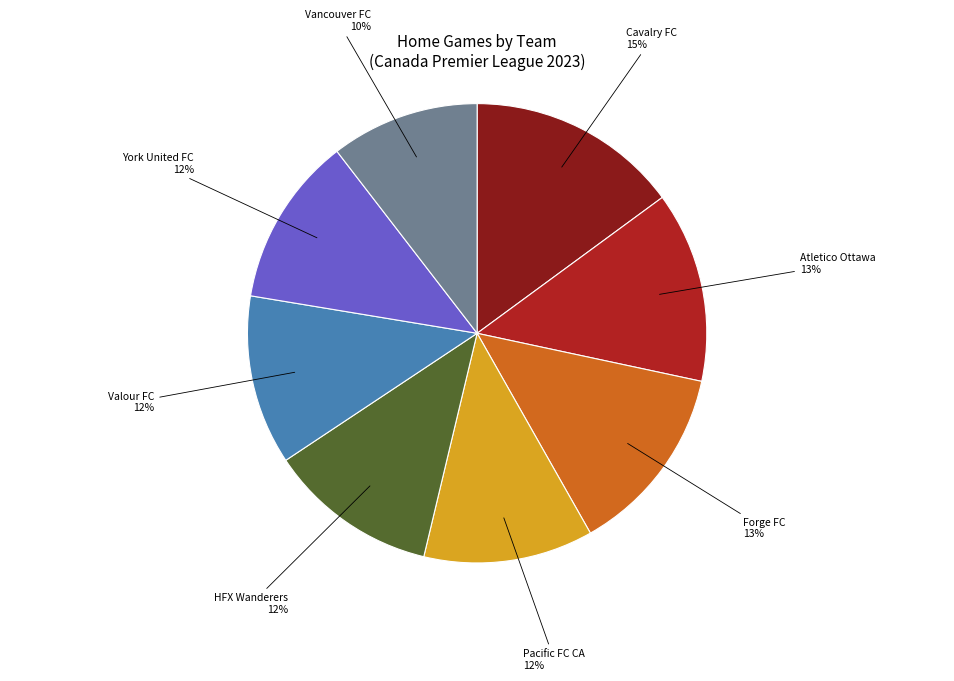

To the nearest percent, what is the average slice percentage?

12%